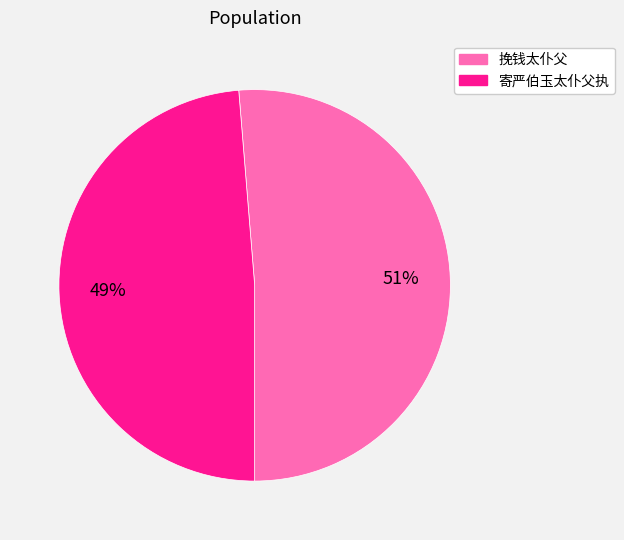

To the nearest percent, what percentage of the pie is 寄严伯玉太仆父执?

49%